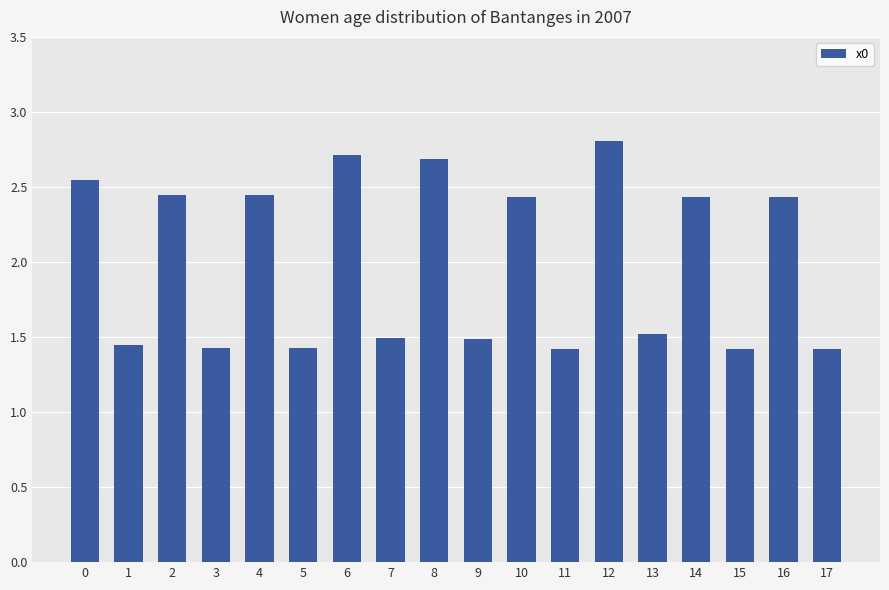

Count the values in the range 1 to 2.

9